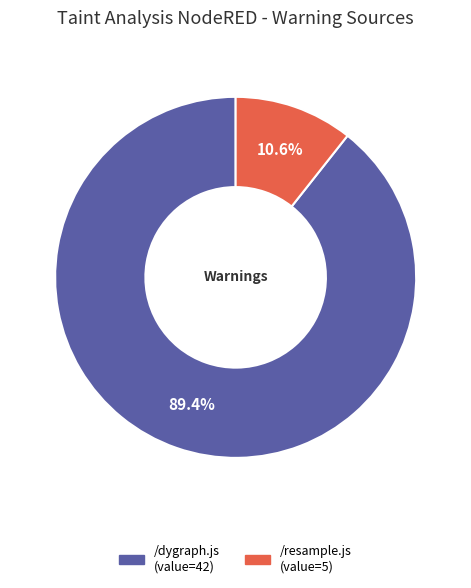

Does any single category account for the majority?

Yes